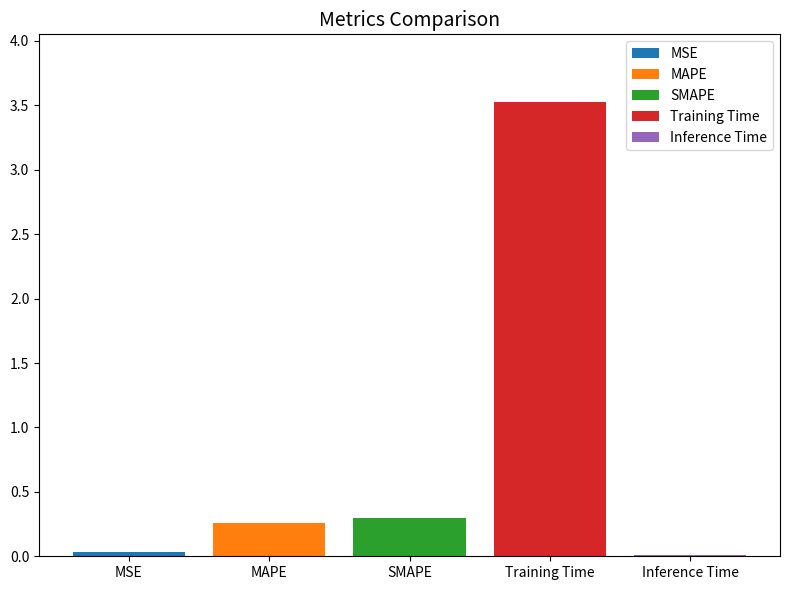

True or false: Training Time has a value of 3.5 at SMAPE.

True